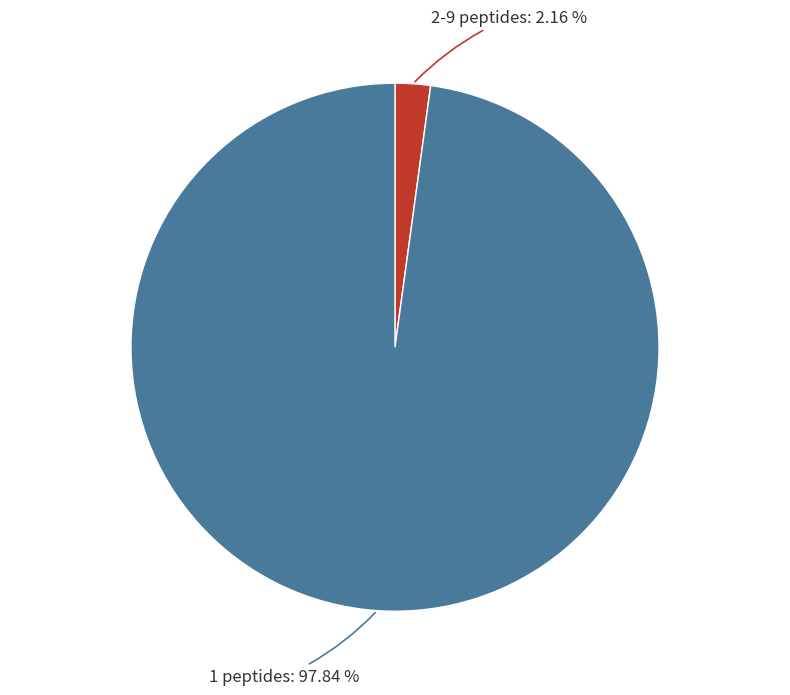

True or false: 2-9 peptides accounts for 2% of the total.

True